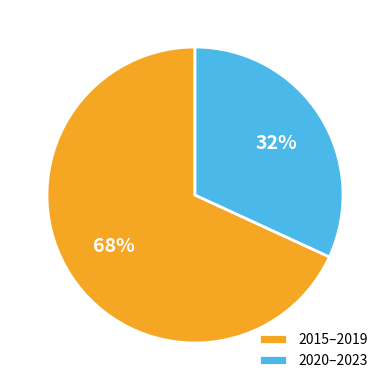

To the nearest percent, what is the difference between the largest and smallest slice percentages?

36%